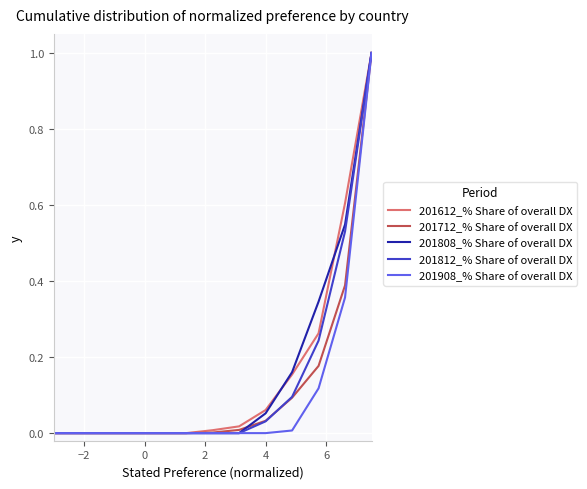

Reading left to right, list all the values displayed in this chart.

201612_% Share of overall DX: 0.0	0.0	0.0	0.0	0.0	0.0	0.0	0.0	0.1	0.2	0.3	0.6	1.0
201712_% Share of overall DX: 0.0	0.0	0.0	0.0	0.0	0.0	0.0	0.0	0.0	0.1	0.2	0.4	1.0
201808_% Share of overall DX: 0.0	0.0	0.0	0.0	0.0	0.0	0.0	0.0	0.1	0.2	0.3	0.5	1.0
201812_% Share of overall DX: 0.0	0.0	0.0	0.0	0.0	0.0	0.0	0.0	0.0	0.1	0.2	0.5	1.0
201908_% Share of overall DX: 0.0	0.0	0.0	0.0	0.0	0.0	0.0	0.0	0.0	0.0	0.1	0.4	1.0